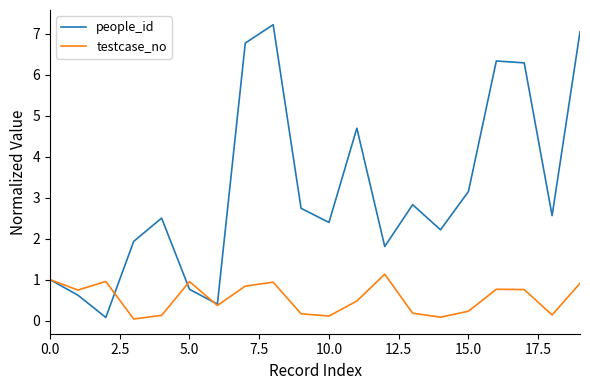

Does the chart have visible grid lines?

No